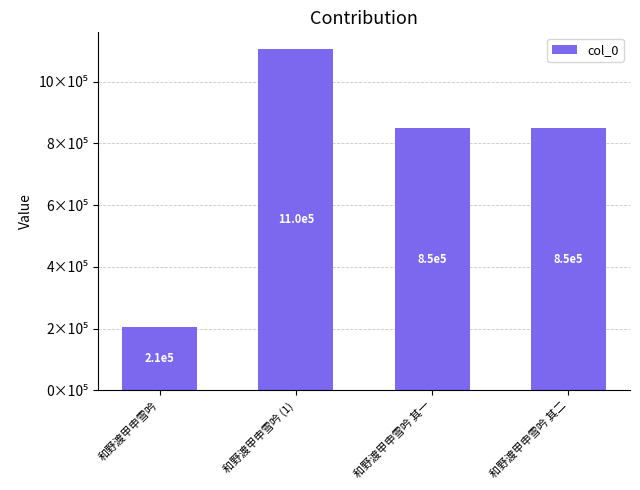

List the labels in order of value, smallest first.

和野渡甲申雪吟, 和野渡甲申雪吟 其一, 和野渡甲申雪吟 其二, 和野渡甲申雪吟 (1)